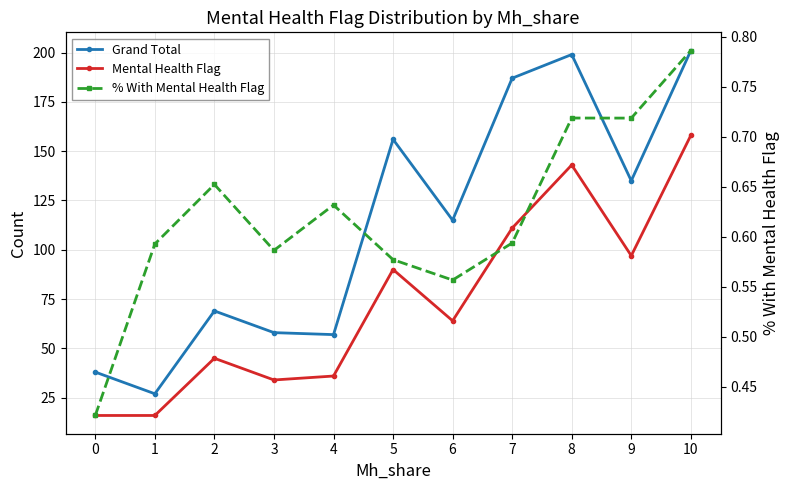

True or false: % With Mental Health Flag and Mental Health Flag cross at least once.

False